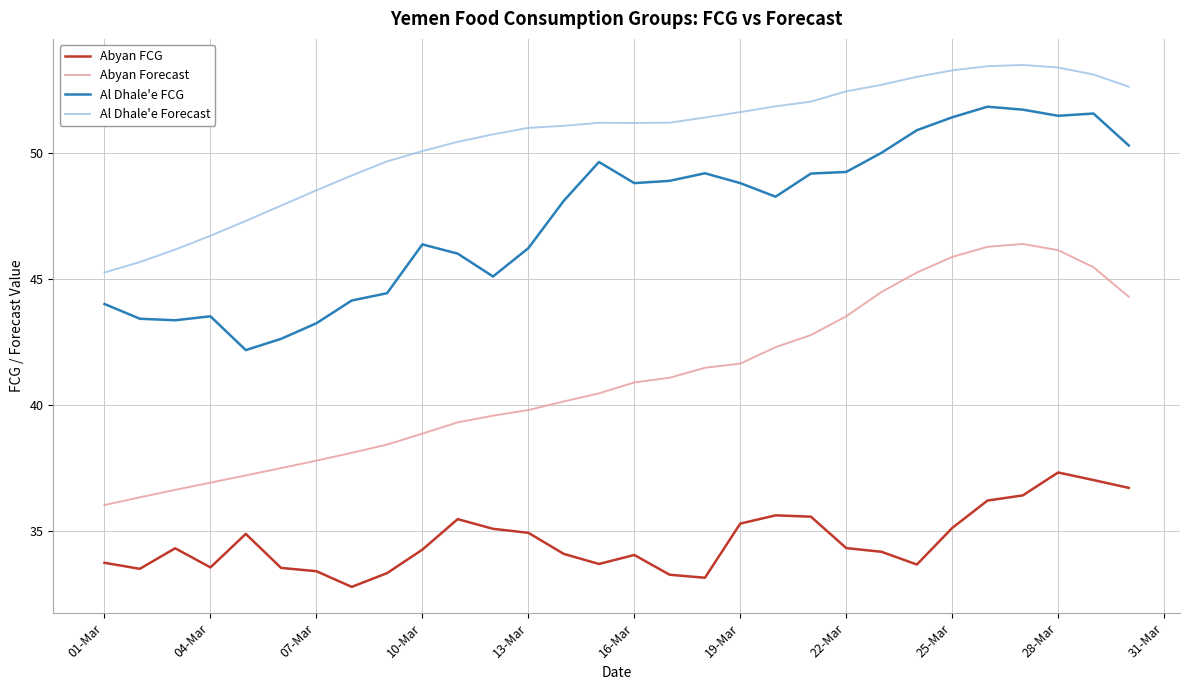

True or false: Al Dhale'e FCG and Al Dhale'e Forecast cross at least once.

False